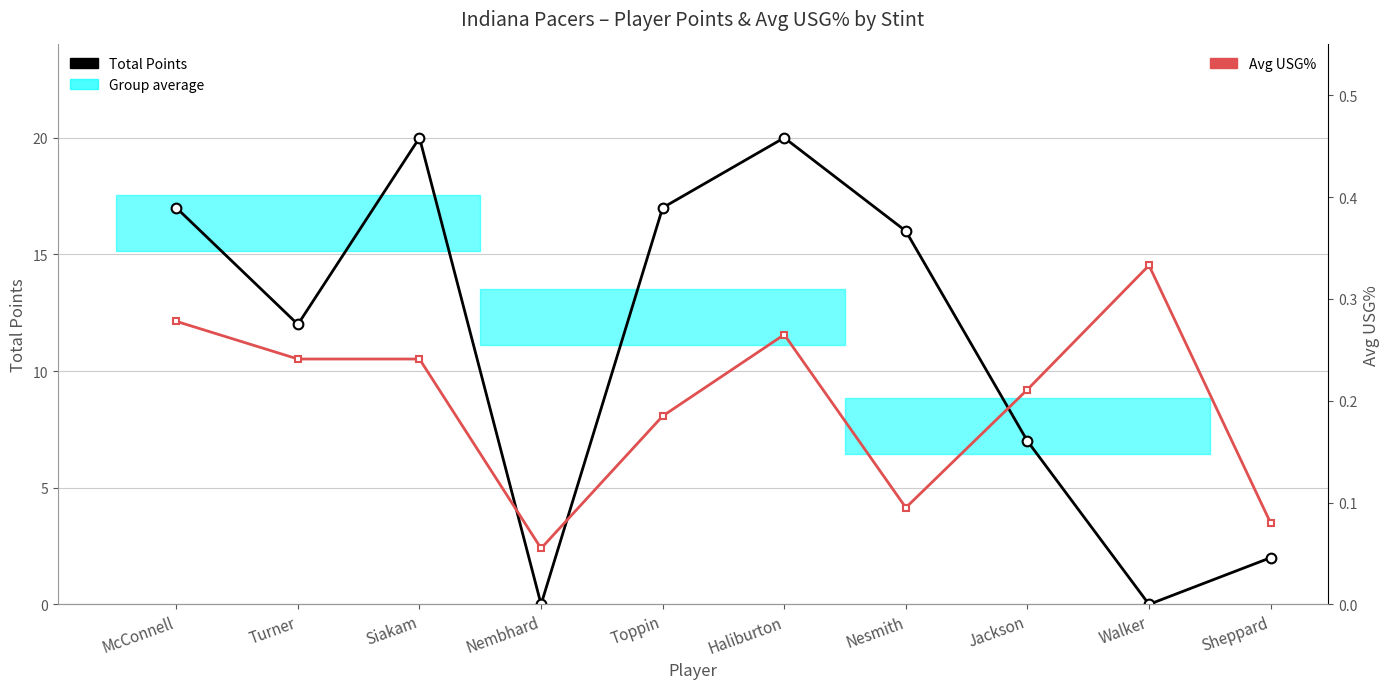

What is the average value of the Total Points series?

11.1